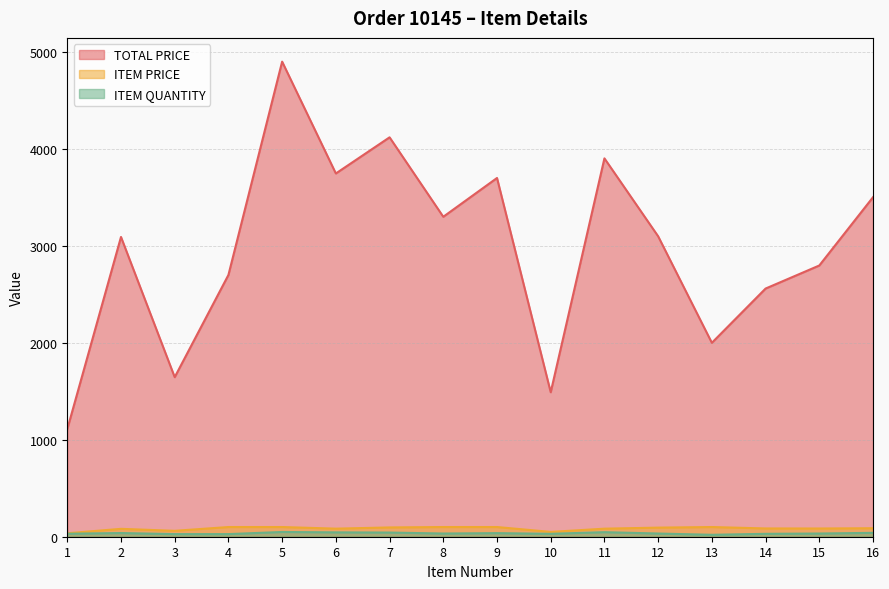

Which series has the widest spread of values?

TOTAL PRICE